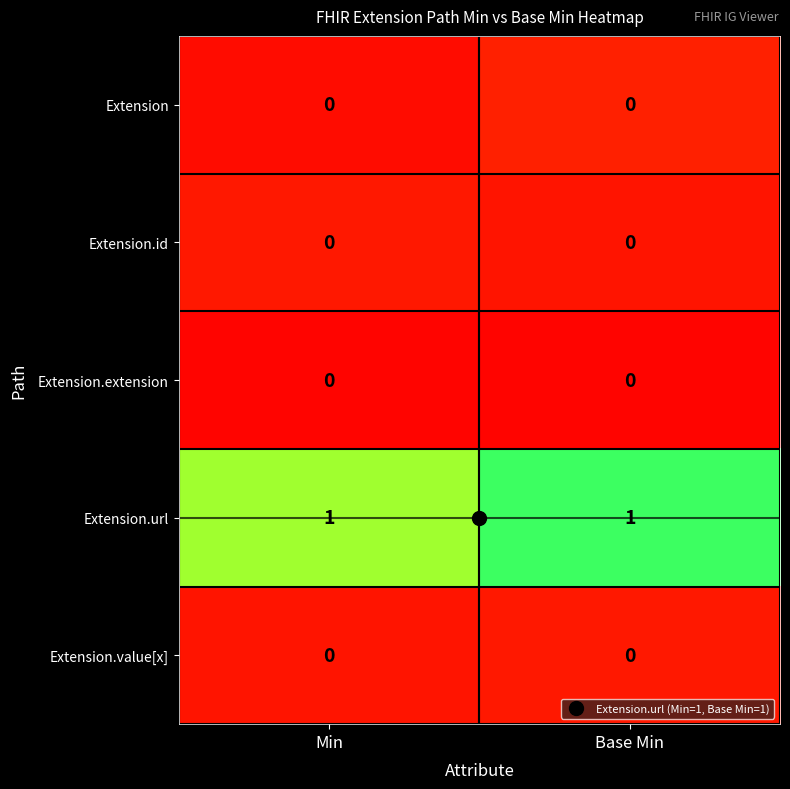

Is it true that Extension.extension equals 0 at Base Min?

True